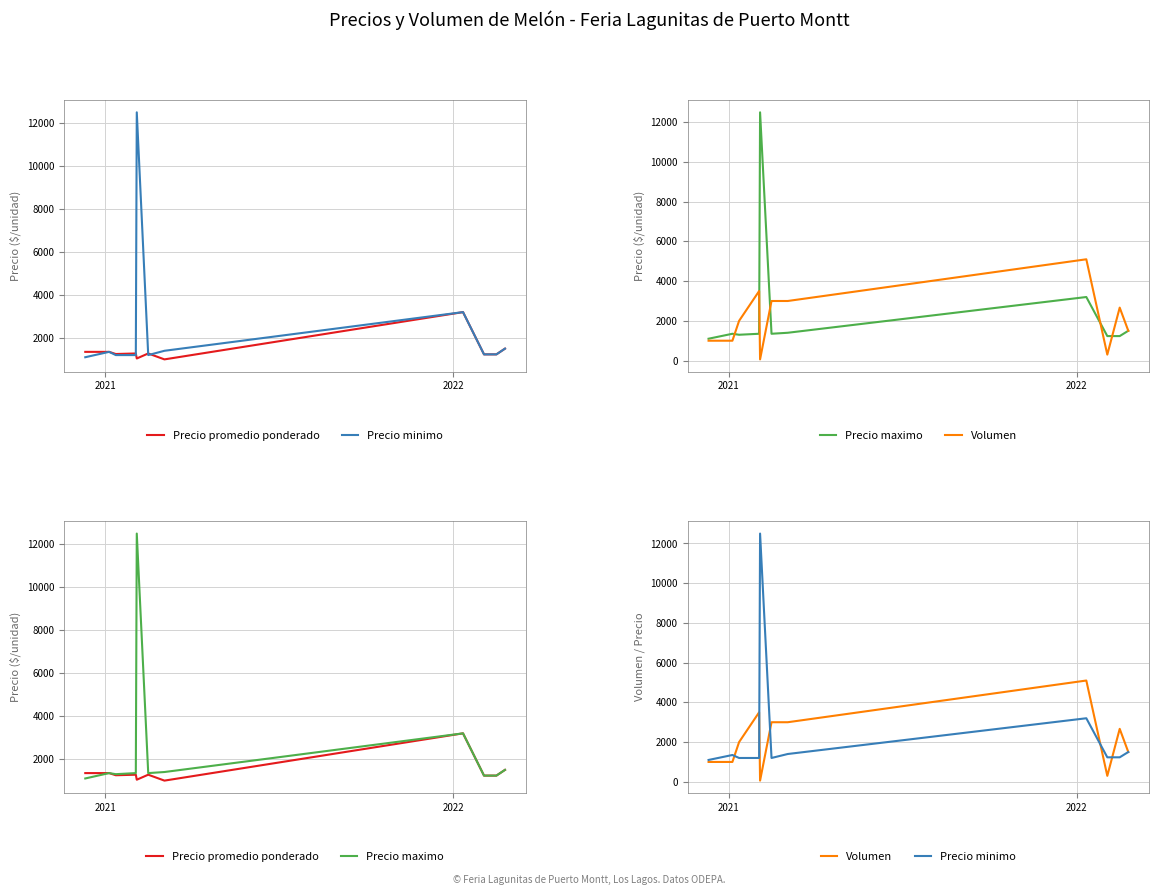

True or false: Volumen and Precio minimo intersect in this chart.

True